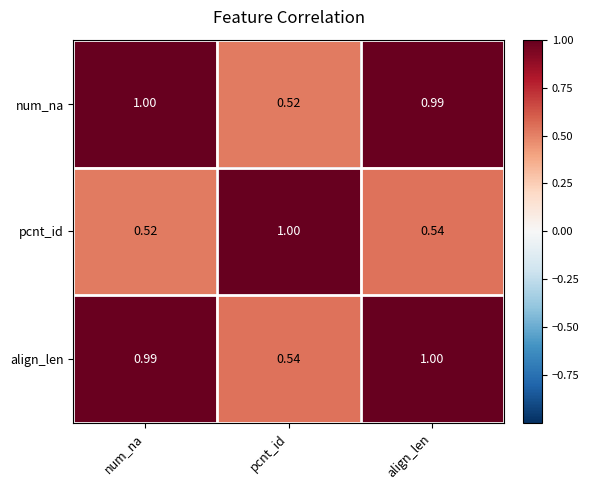

Where is num_na nearest to the value 0?

pcnt_id